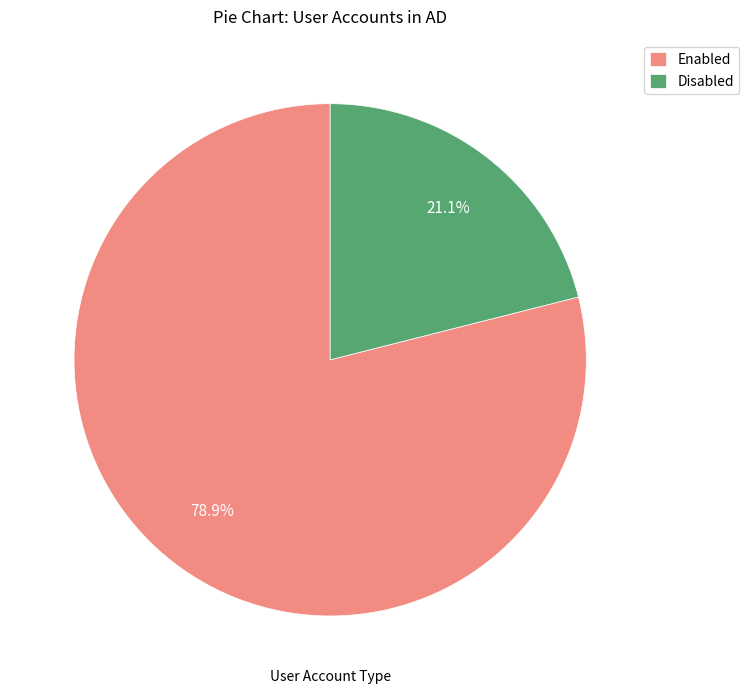

Count the number of slices in the pie.

2